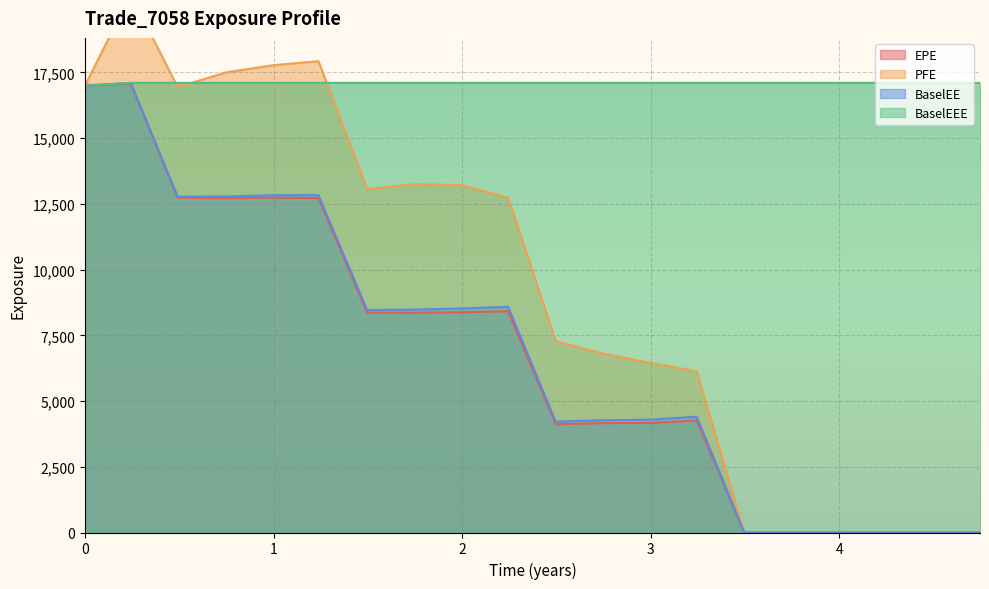

Is it true that PFE equals 8299.8 at 0.491803?

False